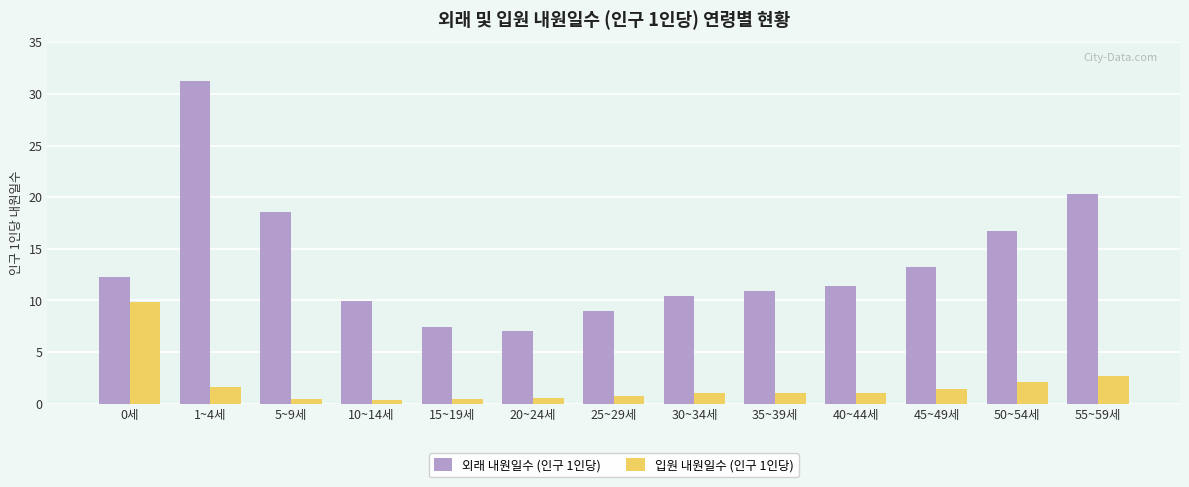

What is the value of the 입원 내원일수 (인구 1인당) bar at the 11th from the left?

1.4